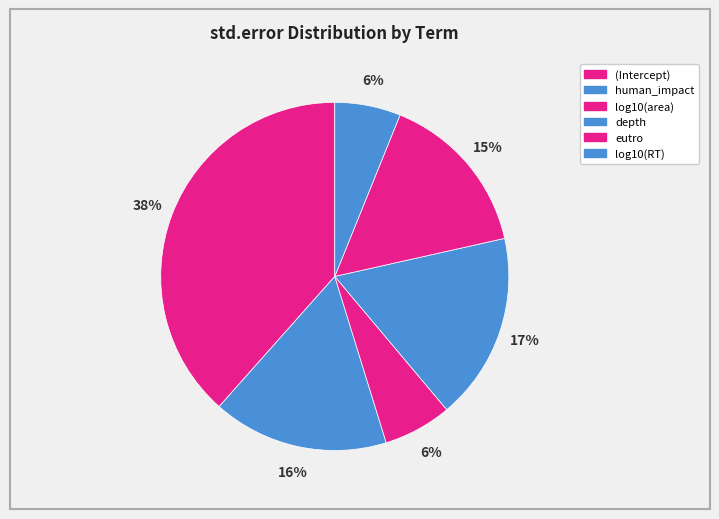

True or false: log10(RT) accounts for 18% of the total.

False